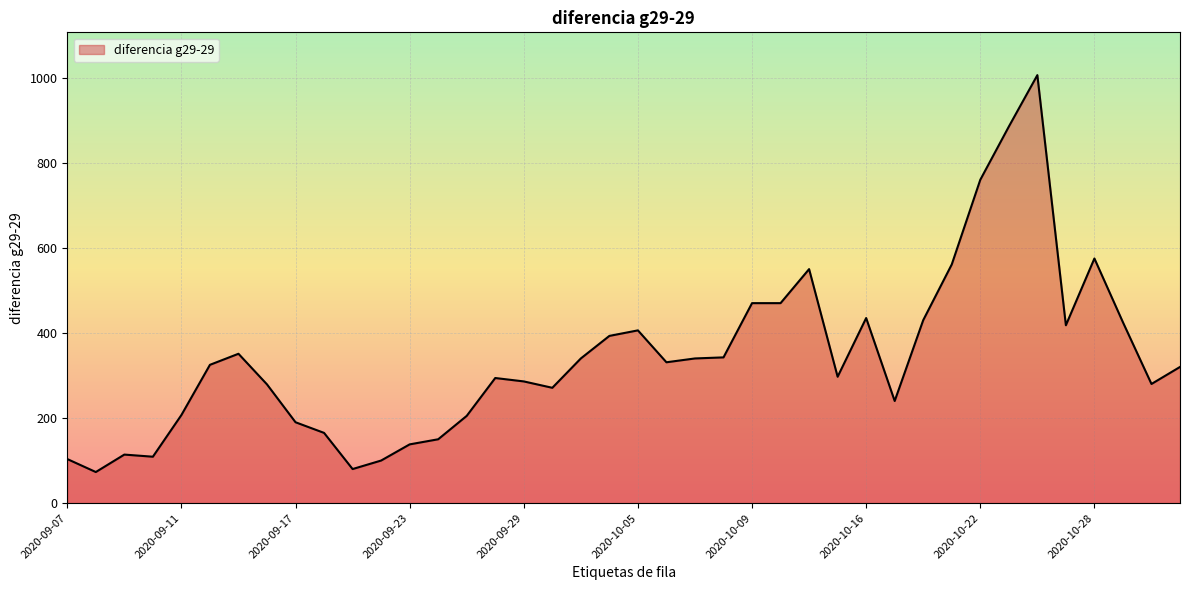

How many lines are shown in the chart?

1